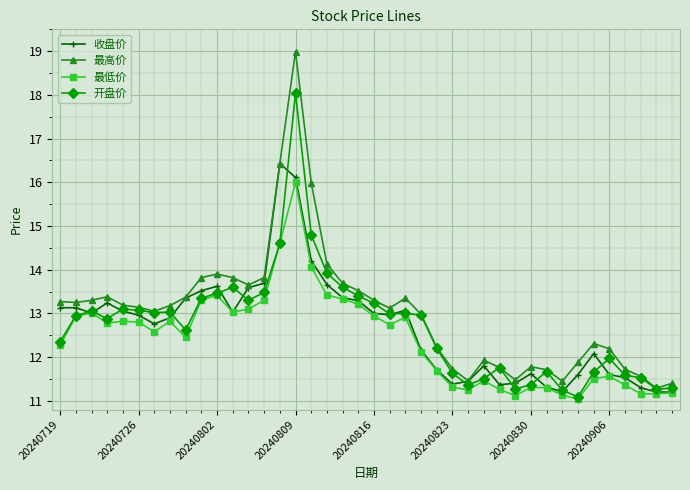

What is the value of the 收盘价 point at the 25th from the left?

11.7